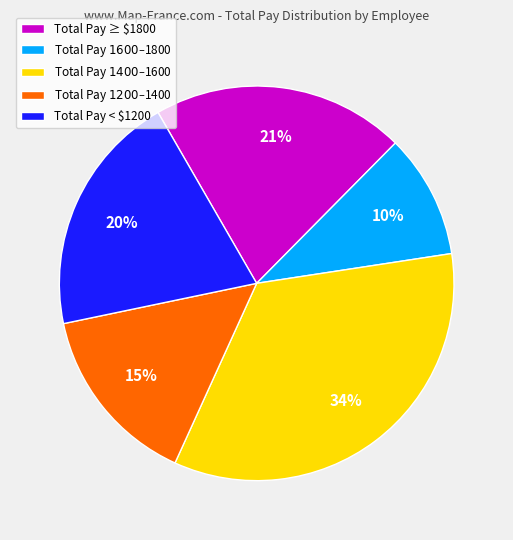

To the nearest percent, what is the difference between the largest and smallest slice percentages?

24%